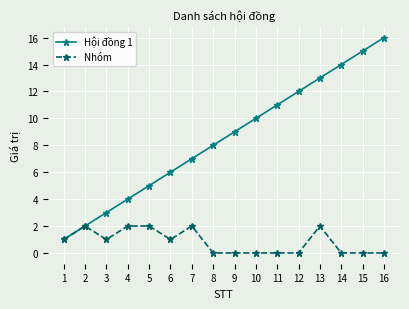

At which category does Nhóm reach its first local valley?

3